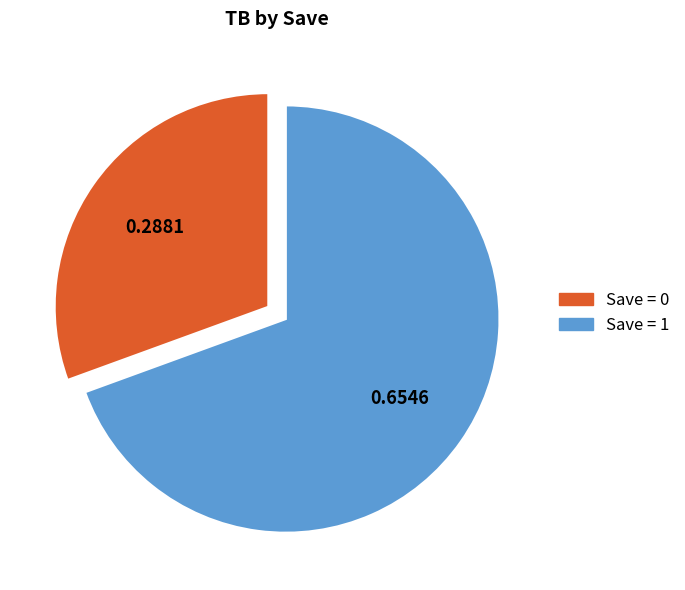

Is there any slice that represents more than half of the pie?

Yes